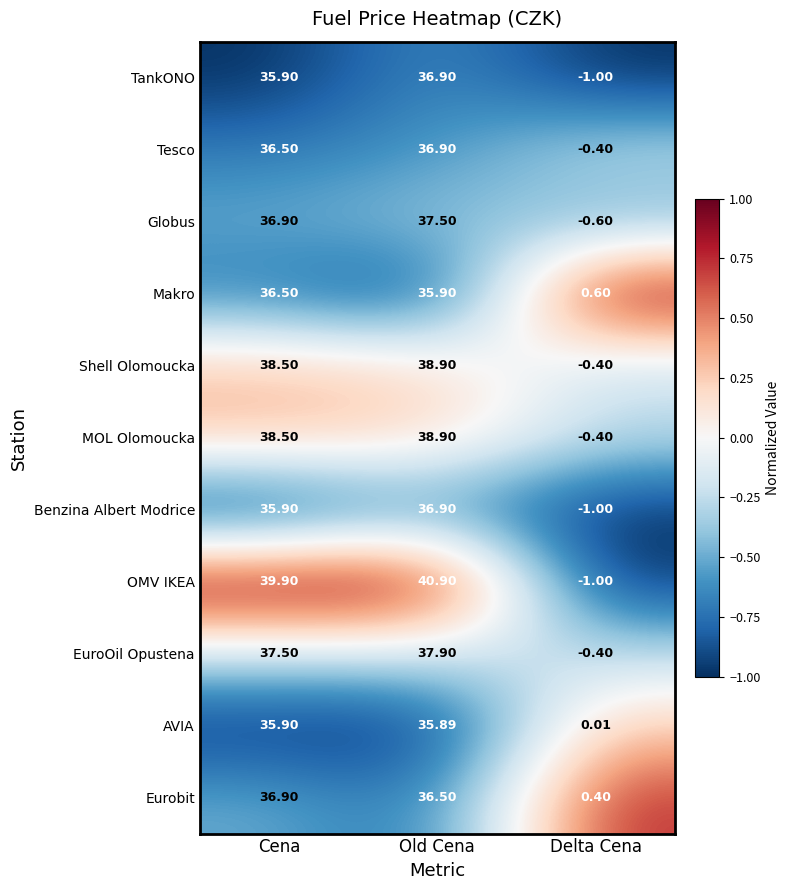

List the labels in order of Eurobit value, largest first.

Cena, Old Cena, Delta Cena